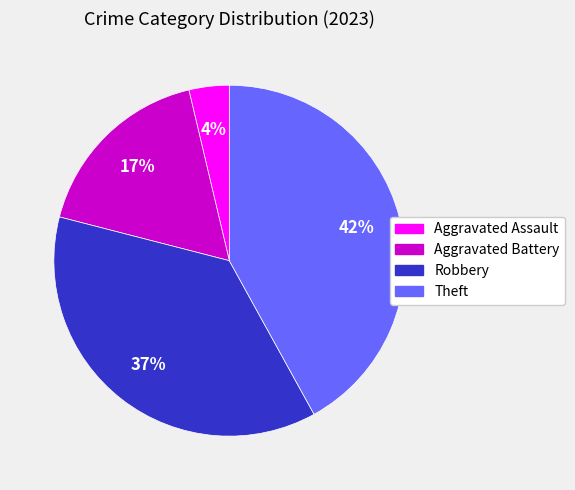

How many slices are in this pie chart?

4